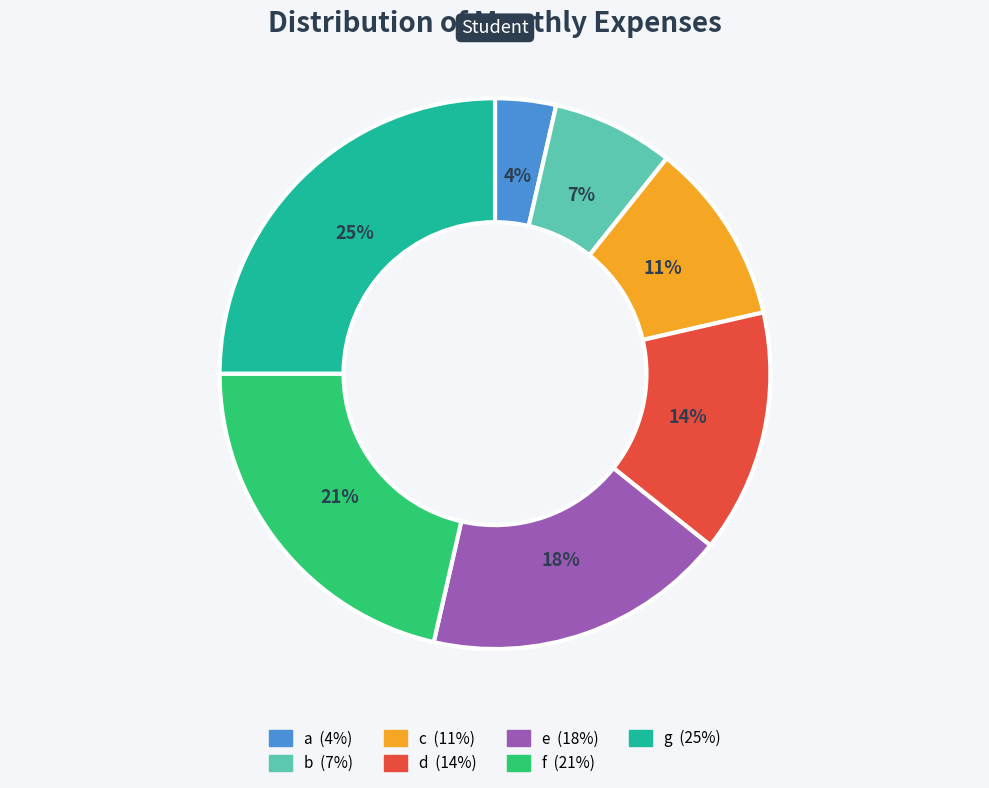

Is the sum of e and g greater than half?

No